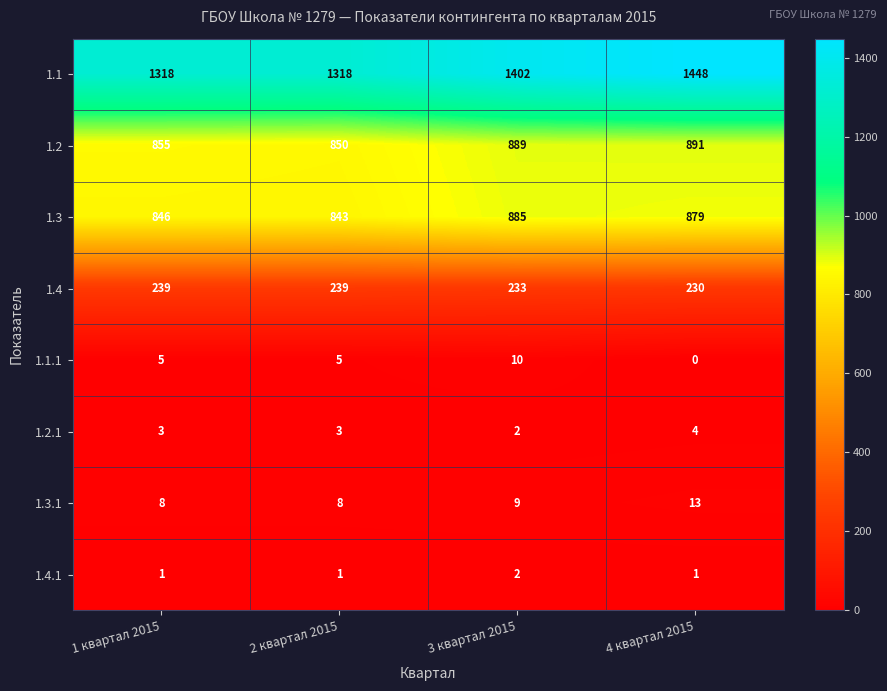

True or false: 1.3.1 has a value of 13 at 4 квартал 2015.

True